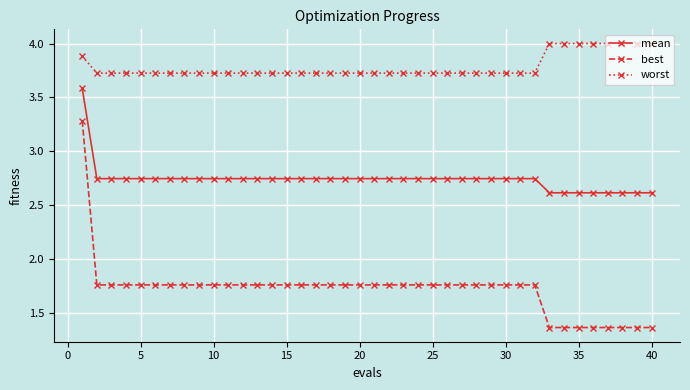

What is the greatest value displayed?

4.0